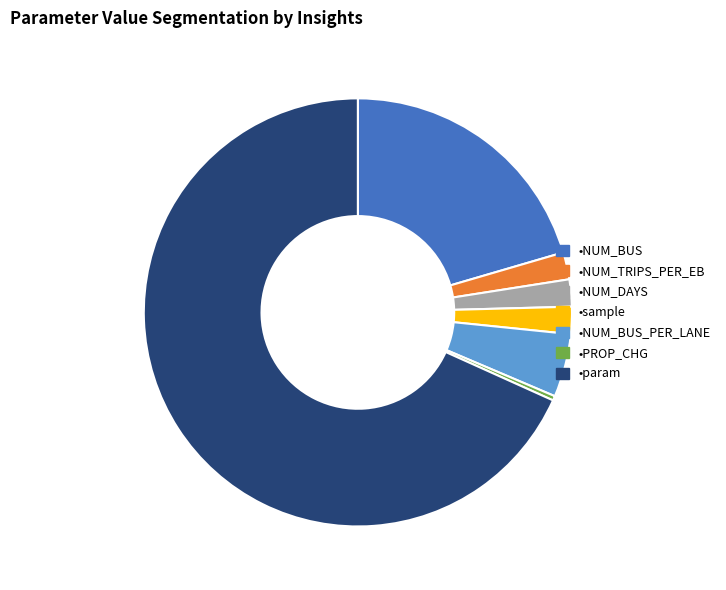

How many slices are in this pie chart?

7